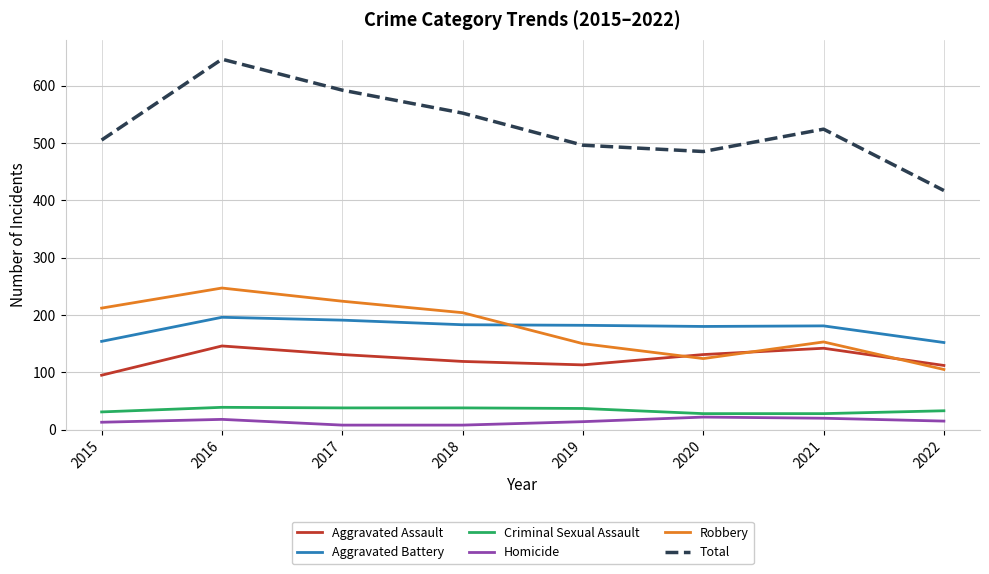

True or false: Homicide and Criminal Sexual Assault cross at least once.

False